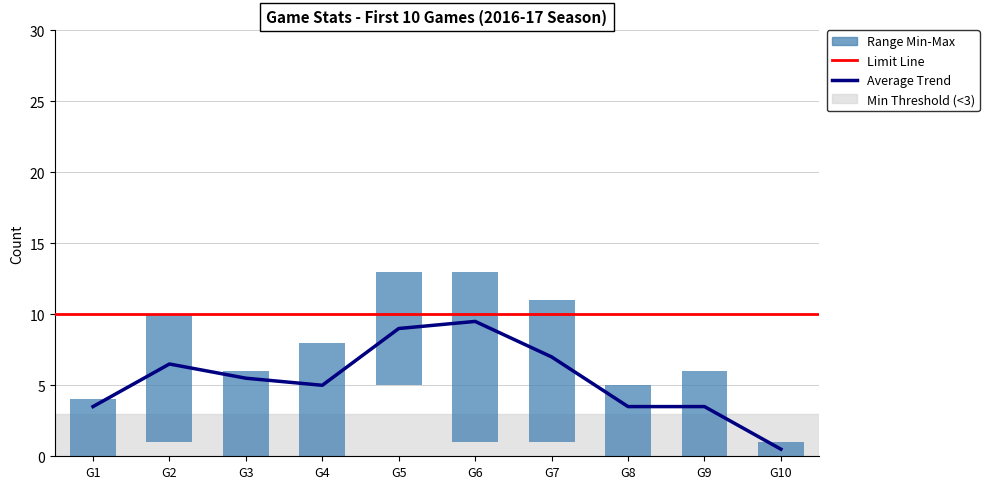

The value of PTS at 3 is 6. True or false?

True